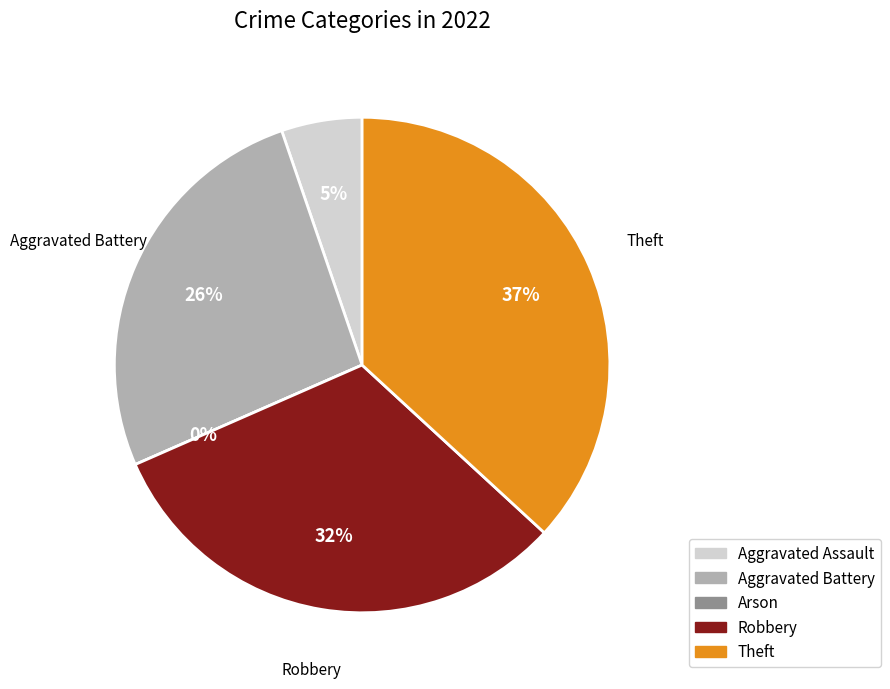

What is the change in value from Aggravated Battery to Theft?

+2